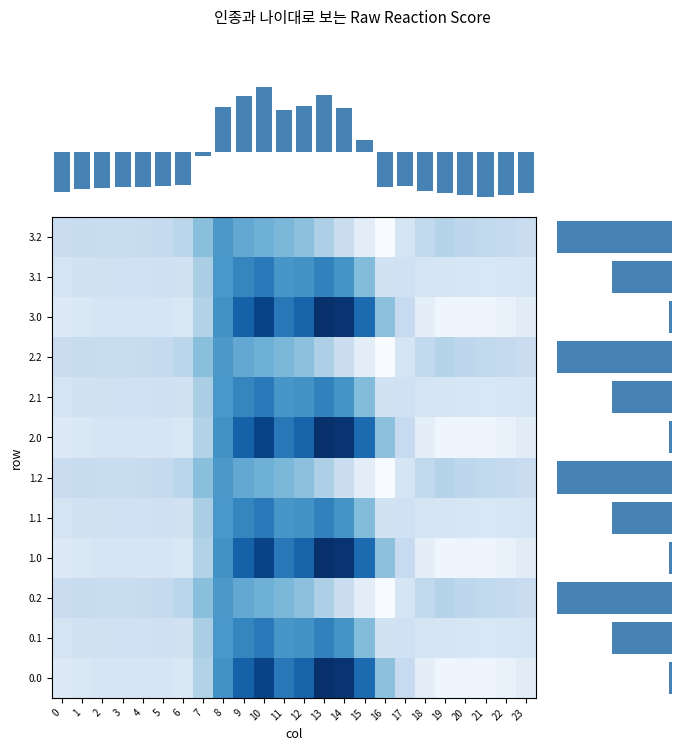

At which category is the sum across all series the highest?

10